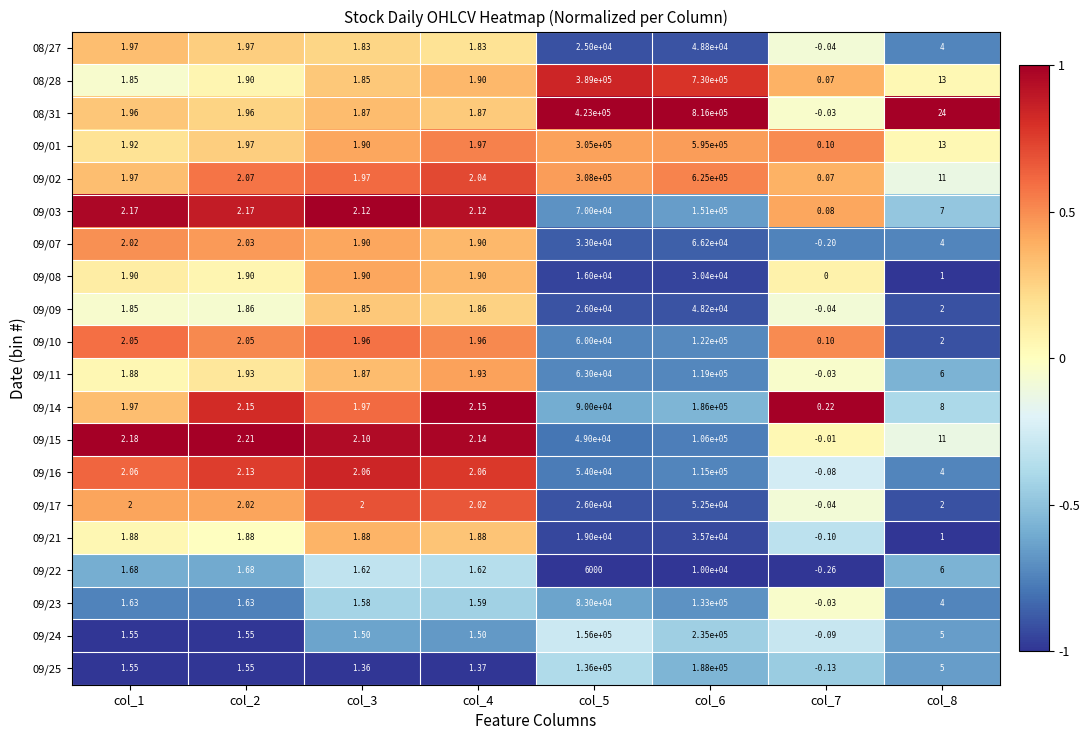

Is the value of 09/07 at col_1 greater than the value of 09/21 at col_4?

Yes